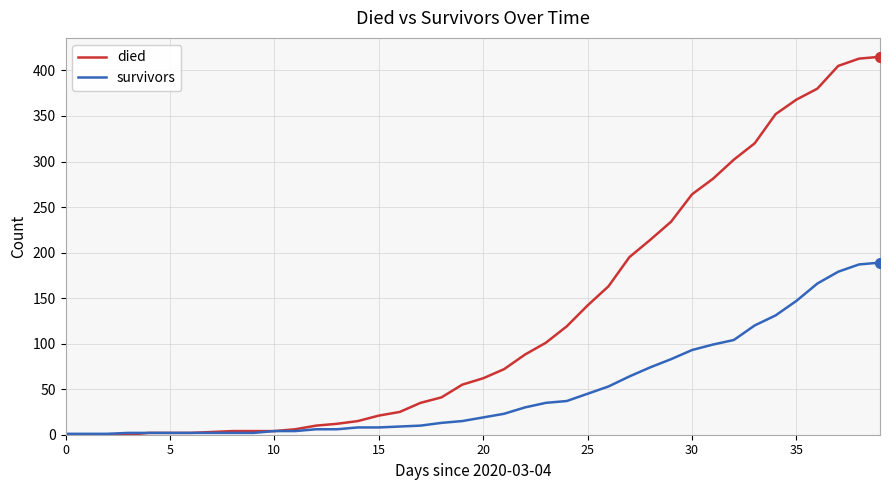

Which series has the largest range (max minus min)?

died